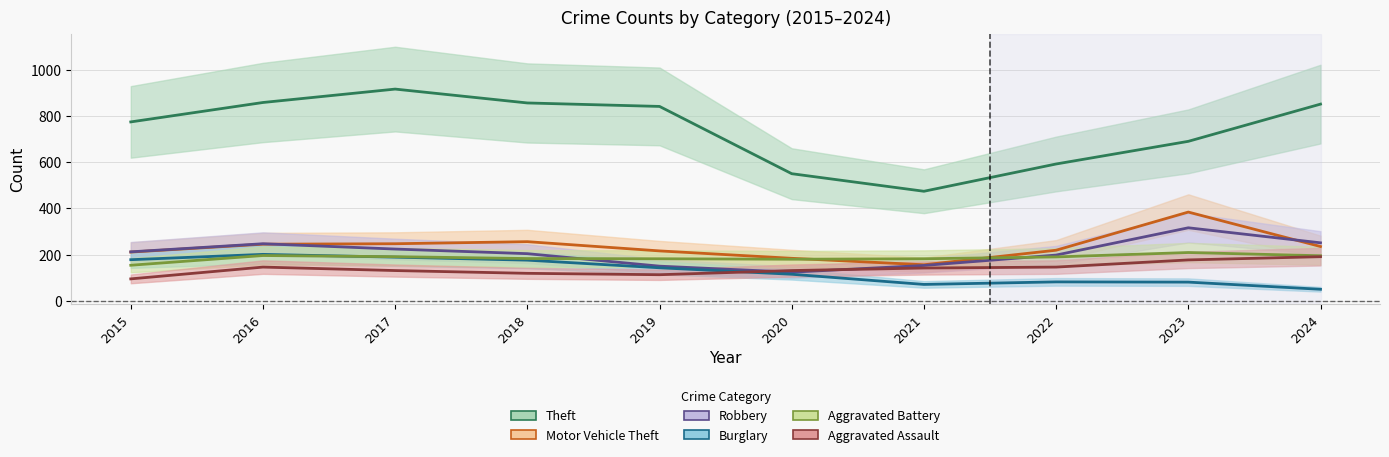

At 2023, list the series in order from largest to smallest.

Theft, Motor Vehicle Theft, Robbery, Aggravated Battery, Aggravated Assault, Burglary